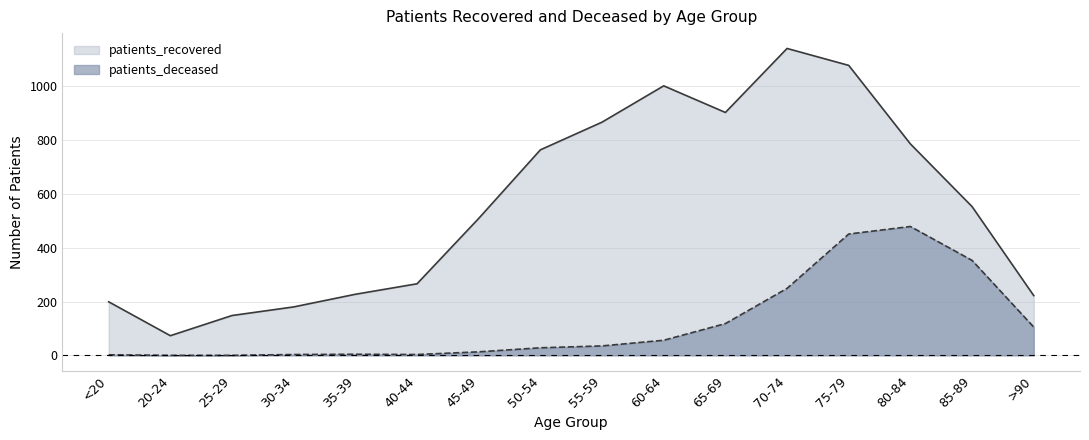

Between 45-49 and 65-69, which is larger?

65-69